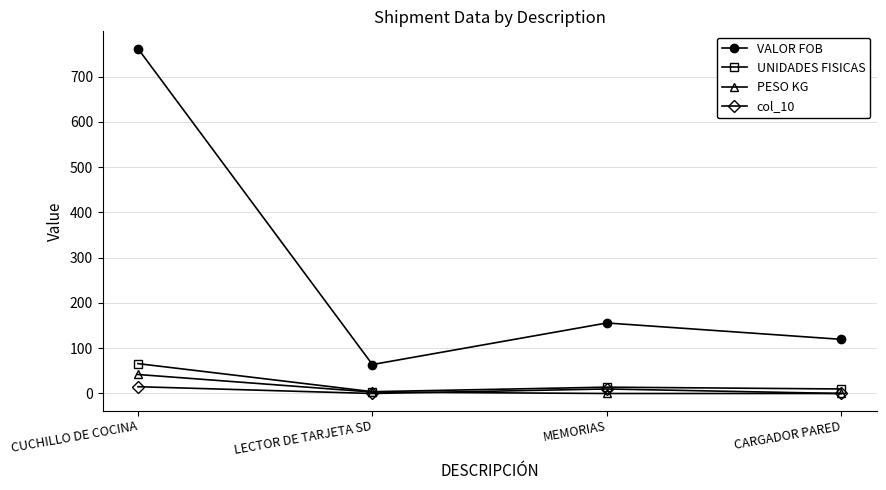

True or false: PESO KG and col_10 cross at least once.

True